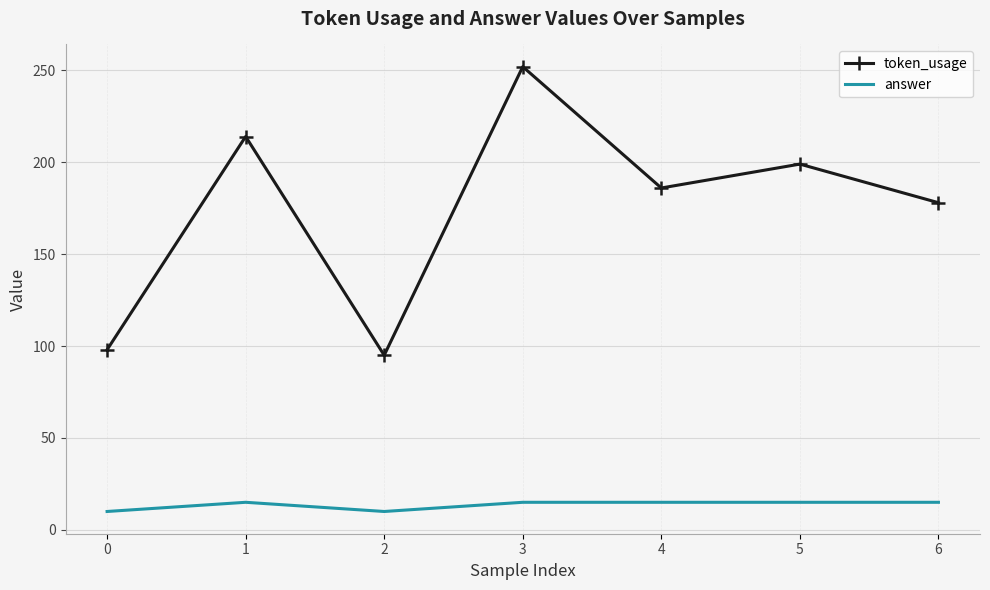

What is the sum of the answer values at 1 and 3?

30